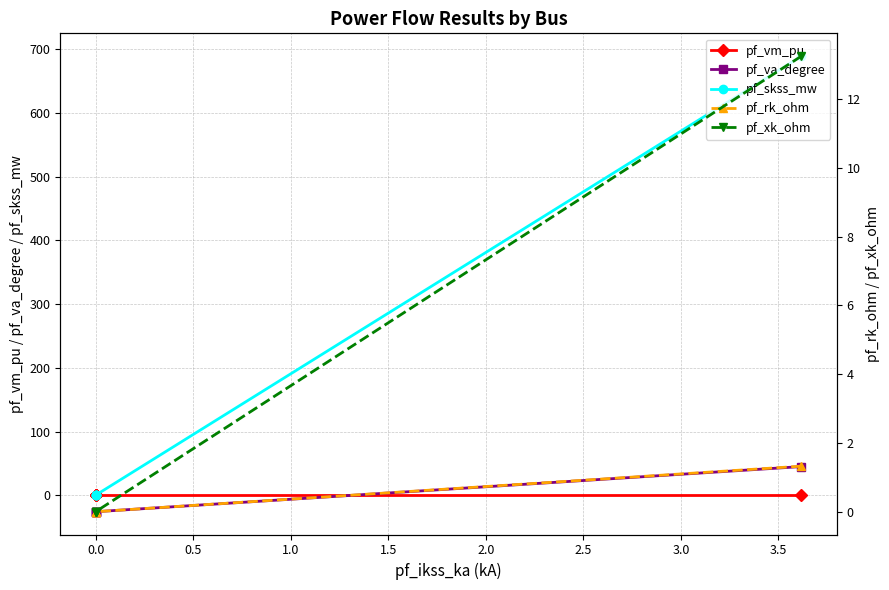

What are all the series names shown in the legend?

pf_vm_pu, pf_va_degree, pf_skss_mw, pf_rk_ohm, pf_xk_ohm